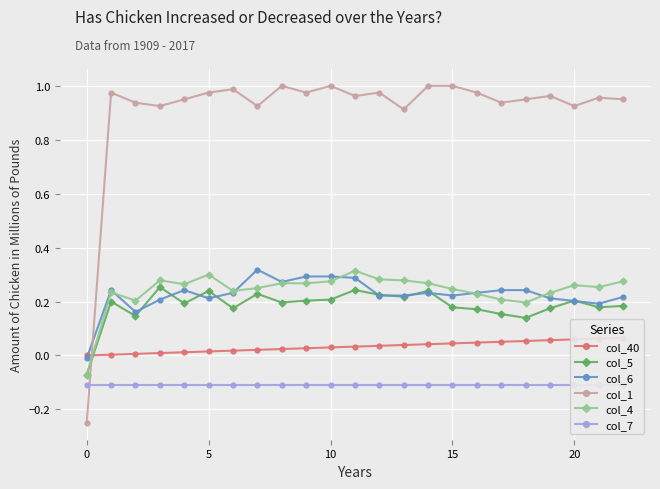

The col_40 series shows 0.1 at 19. True or false?

False